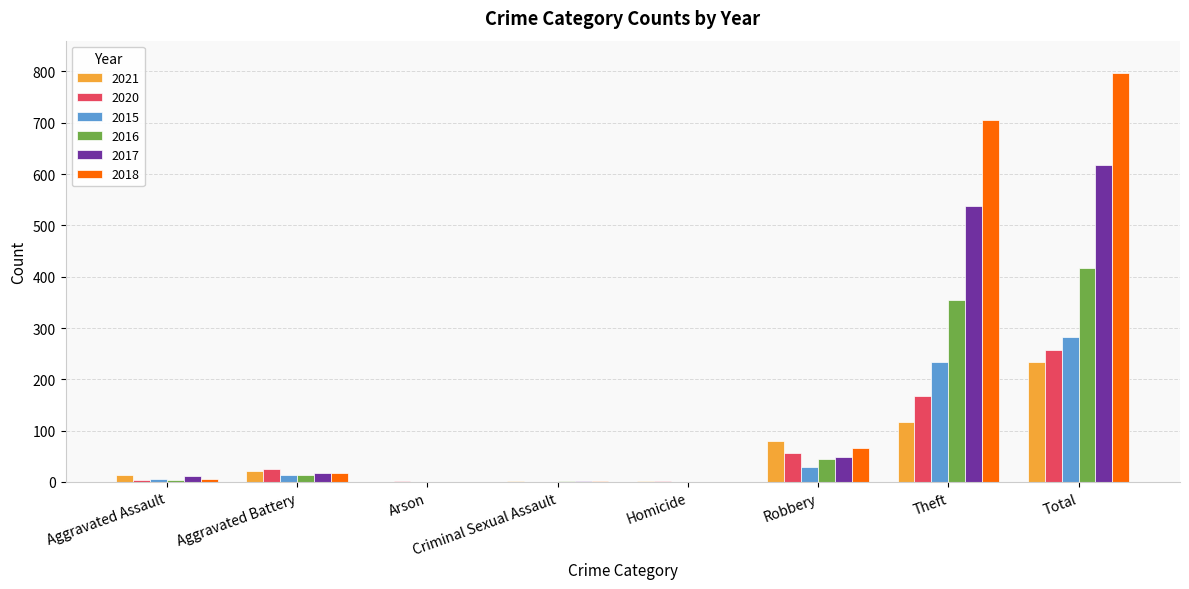

Does the chart contain stacked bars?

No